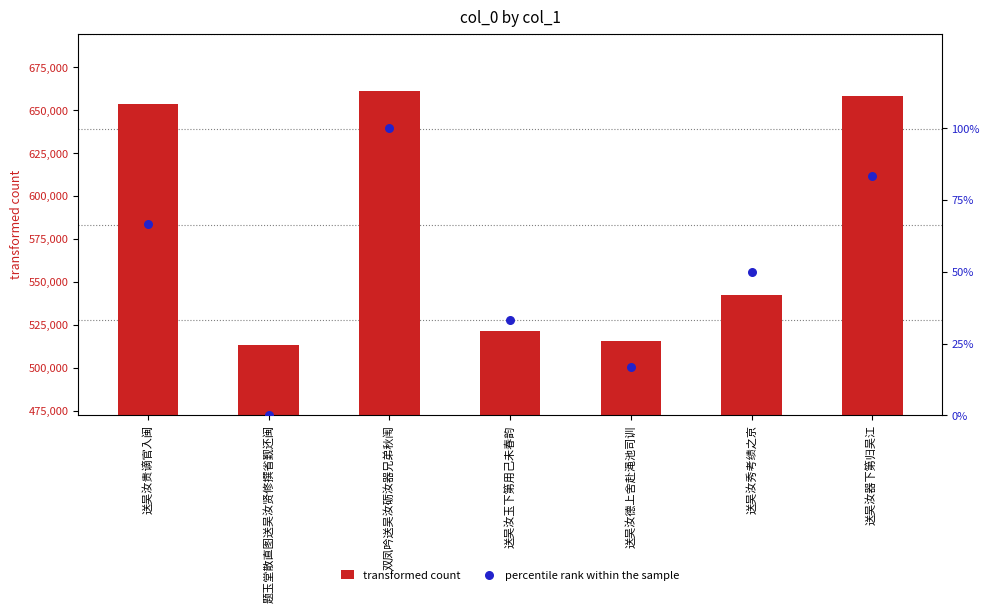

At how many categories does at least one series exceed 316480?

7